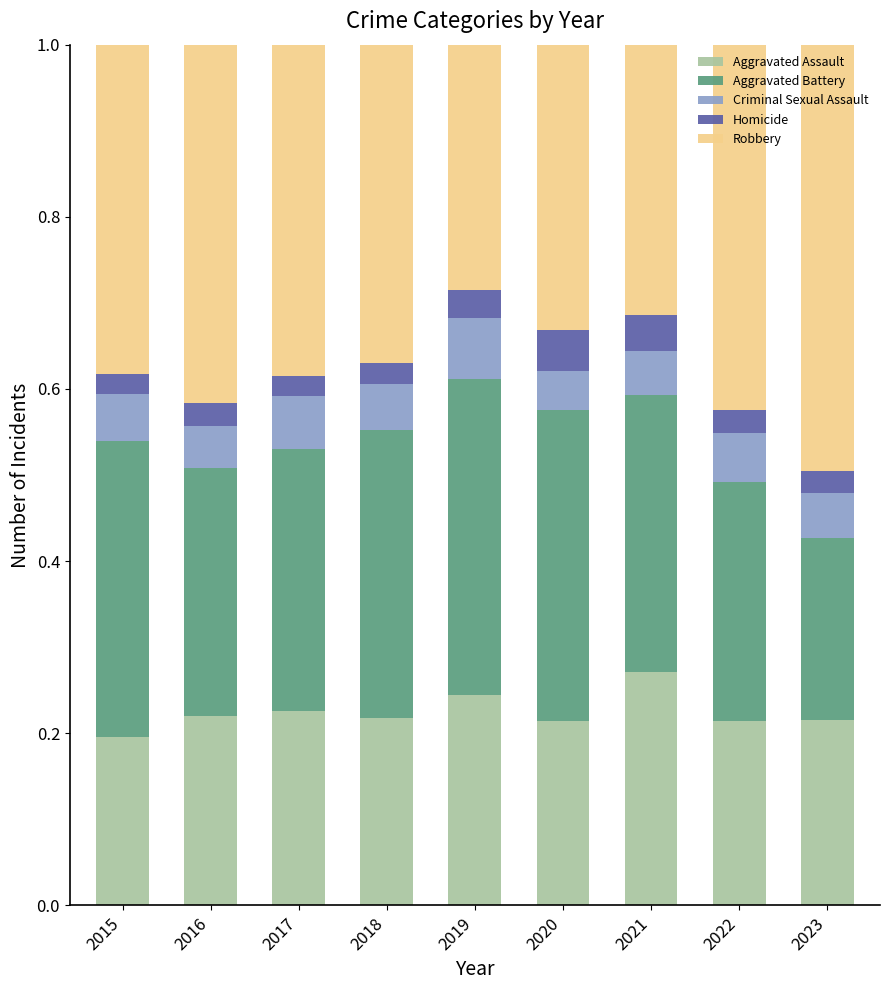

How many Aggravated Assault values are between 0 and 1?

9